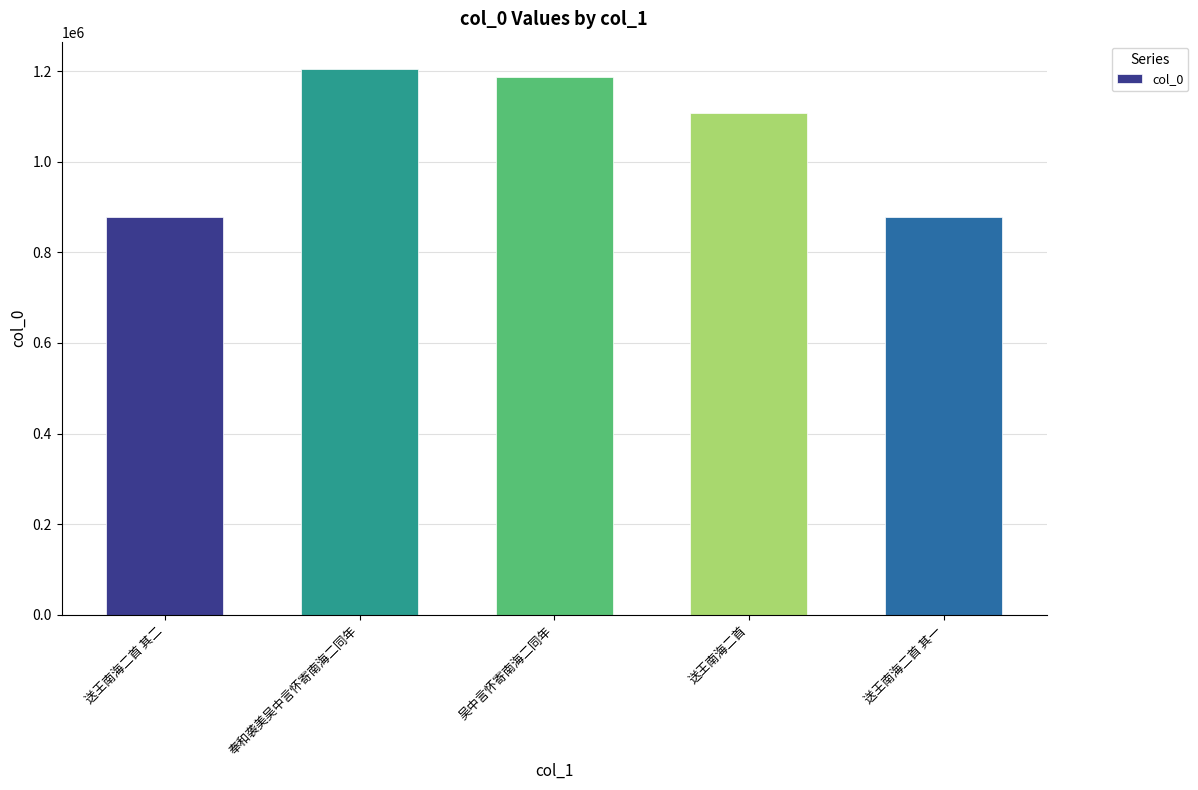

The value at 送王南海二首 其一 is 877132. True or false?

True